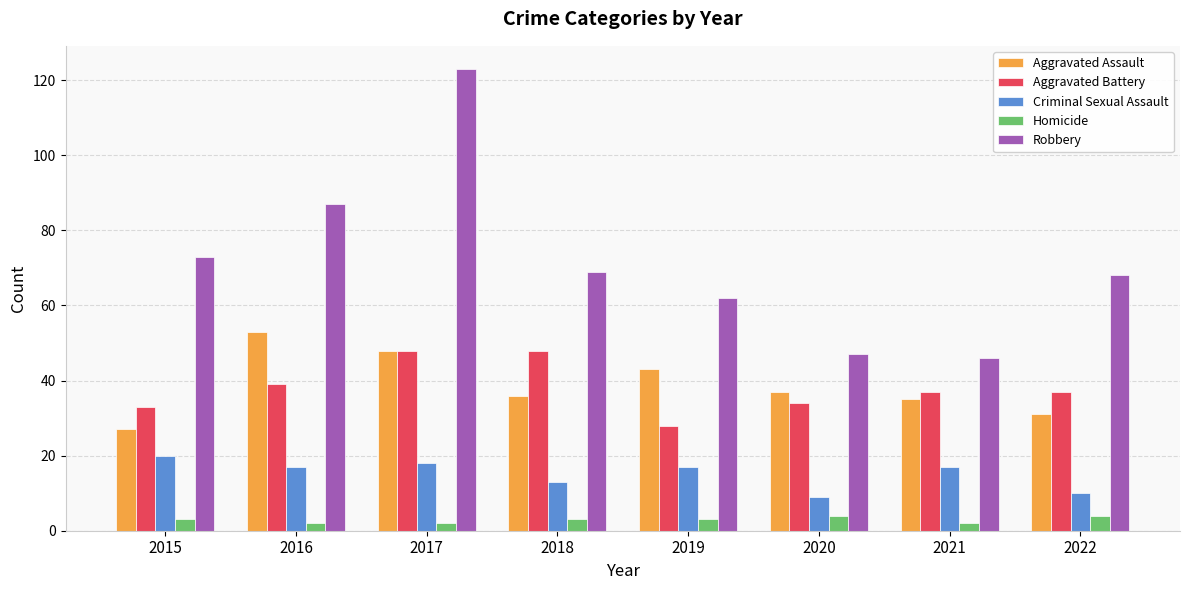

At which category is the sum across all series the highest?

2017